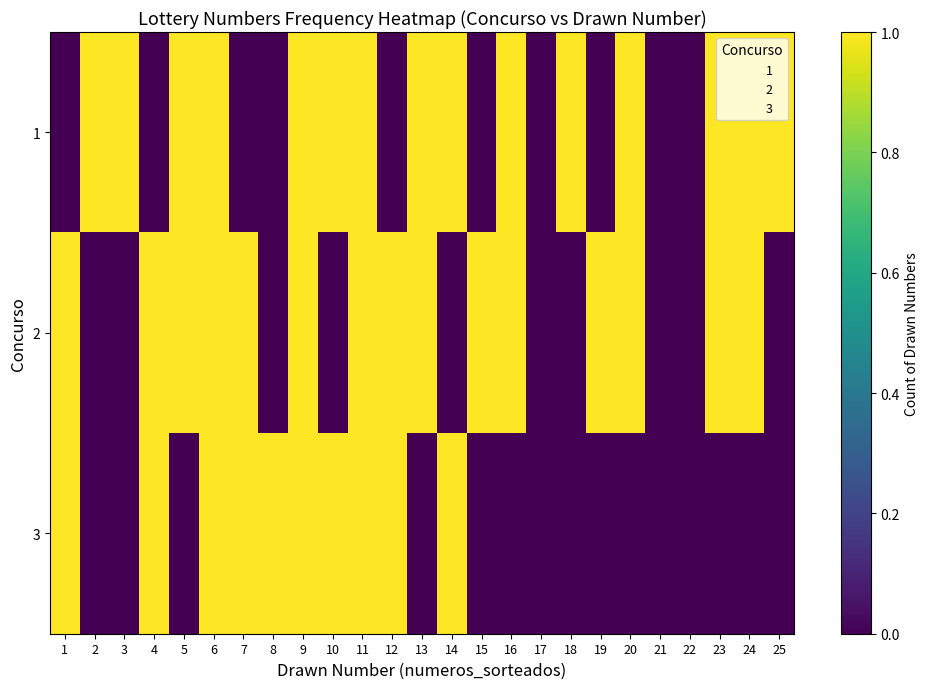

What is the total value across all series at 4?

2